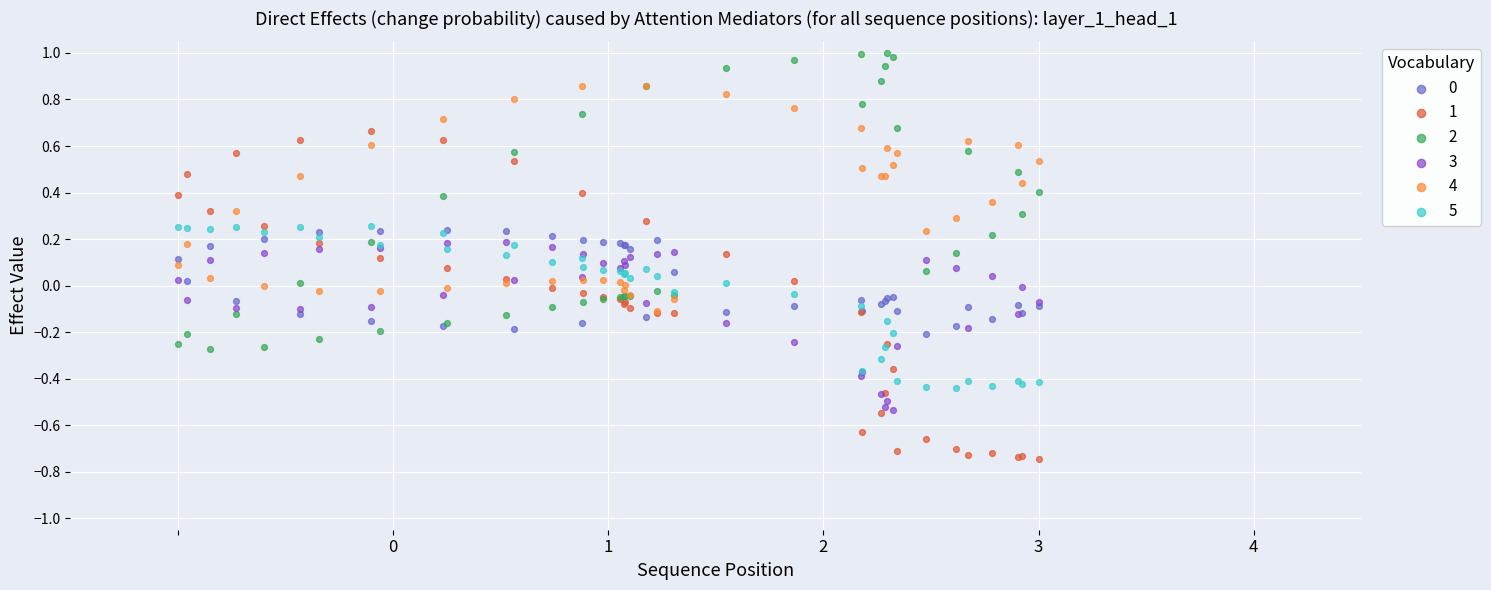

Which series contains the lowest Y value?

1